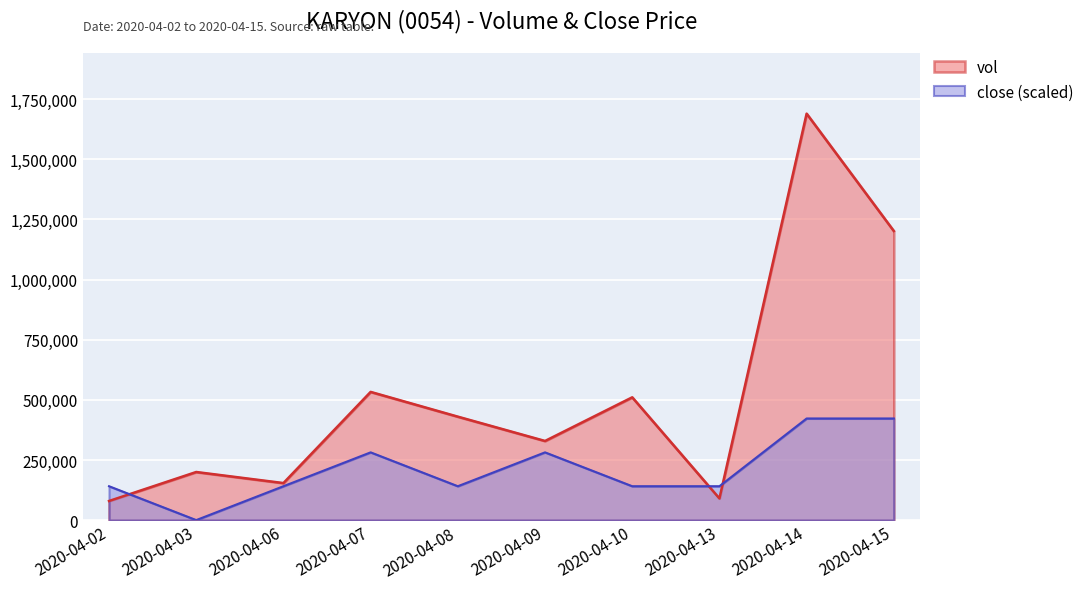

Which category has the highest value in the vol series?

2020-04-14